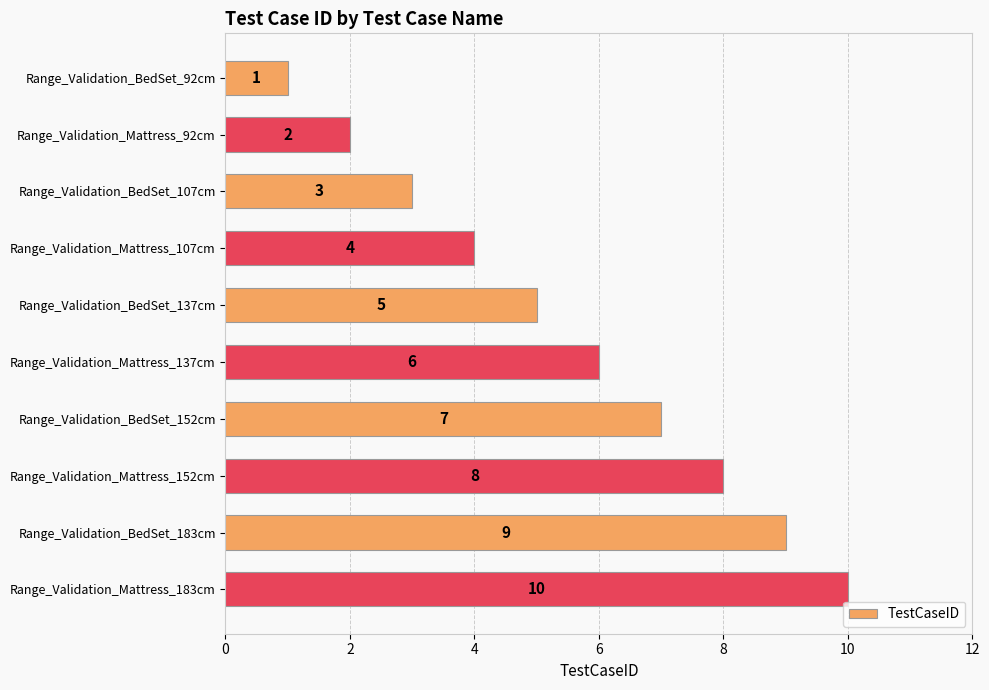

How many data points does each series have?

10